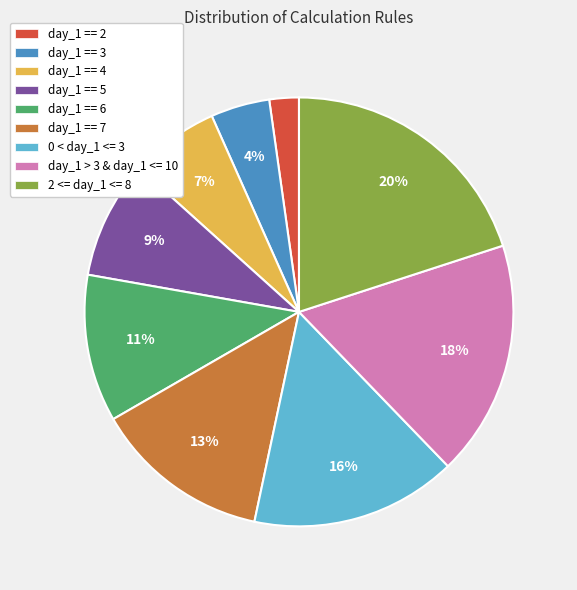

To the nearest percent, what percentage of the pie is 2 <= day_1 <= 8?

20%